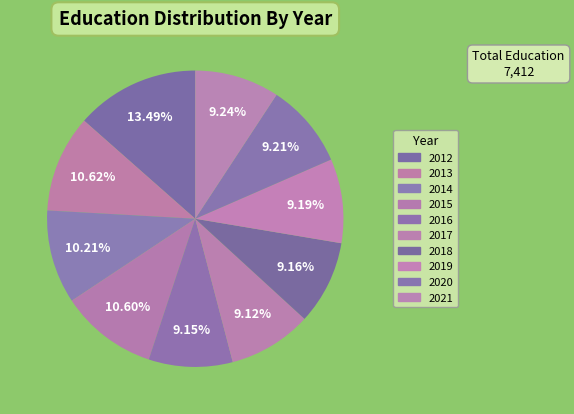

Which slice is the largest?

2012